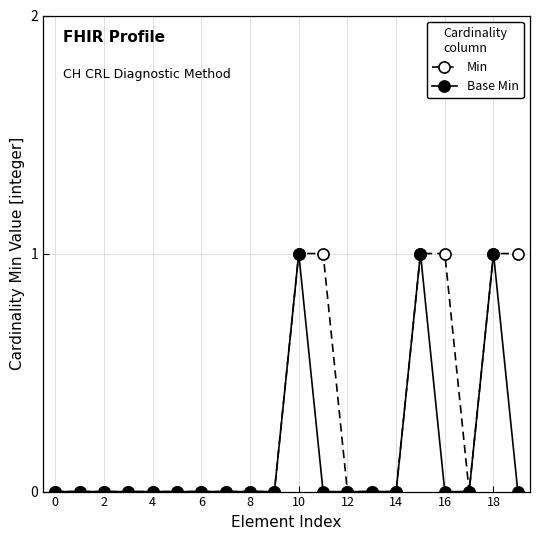

List the series in order of their overall mean, highest first.

Min, Base Min